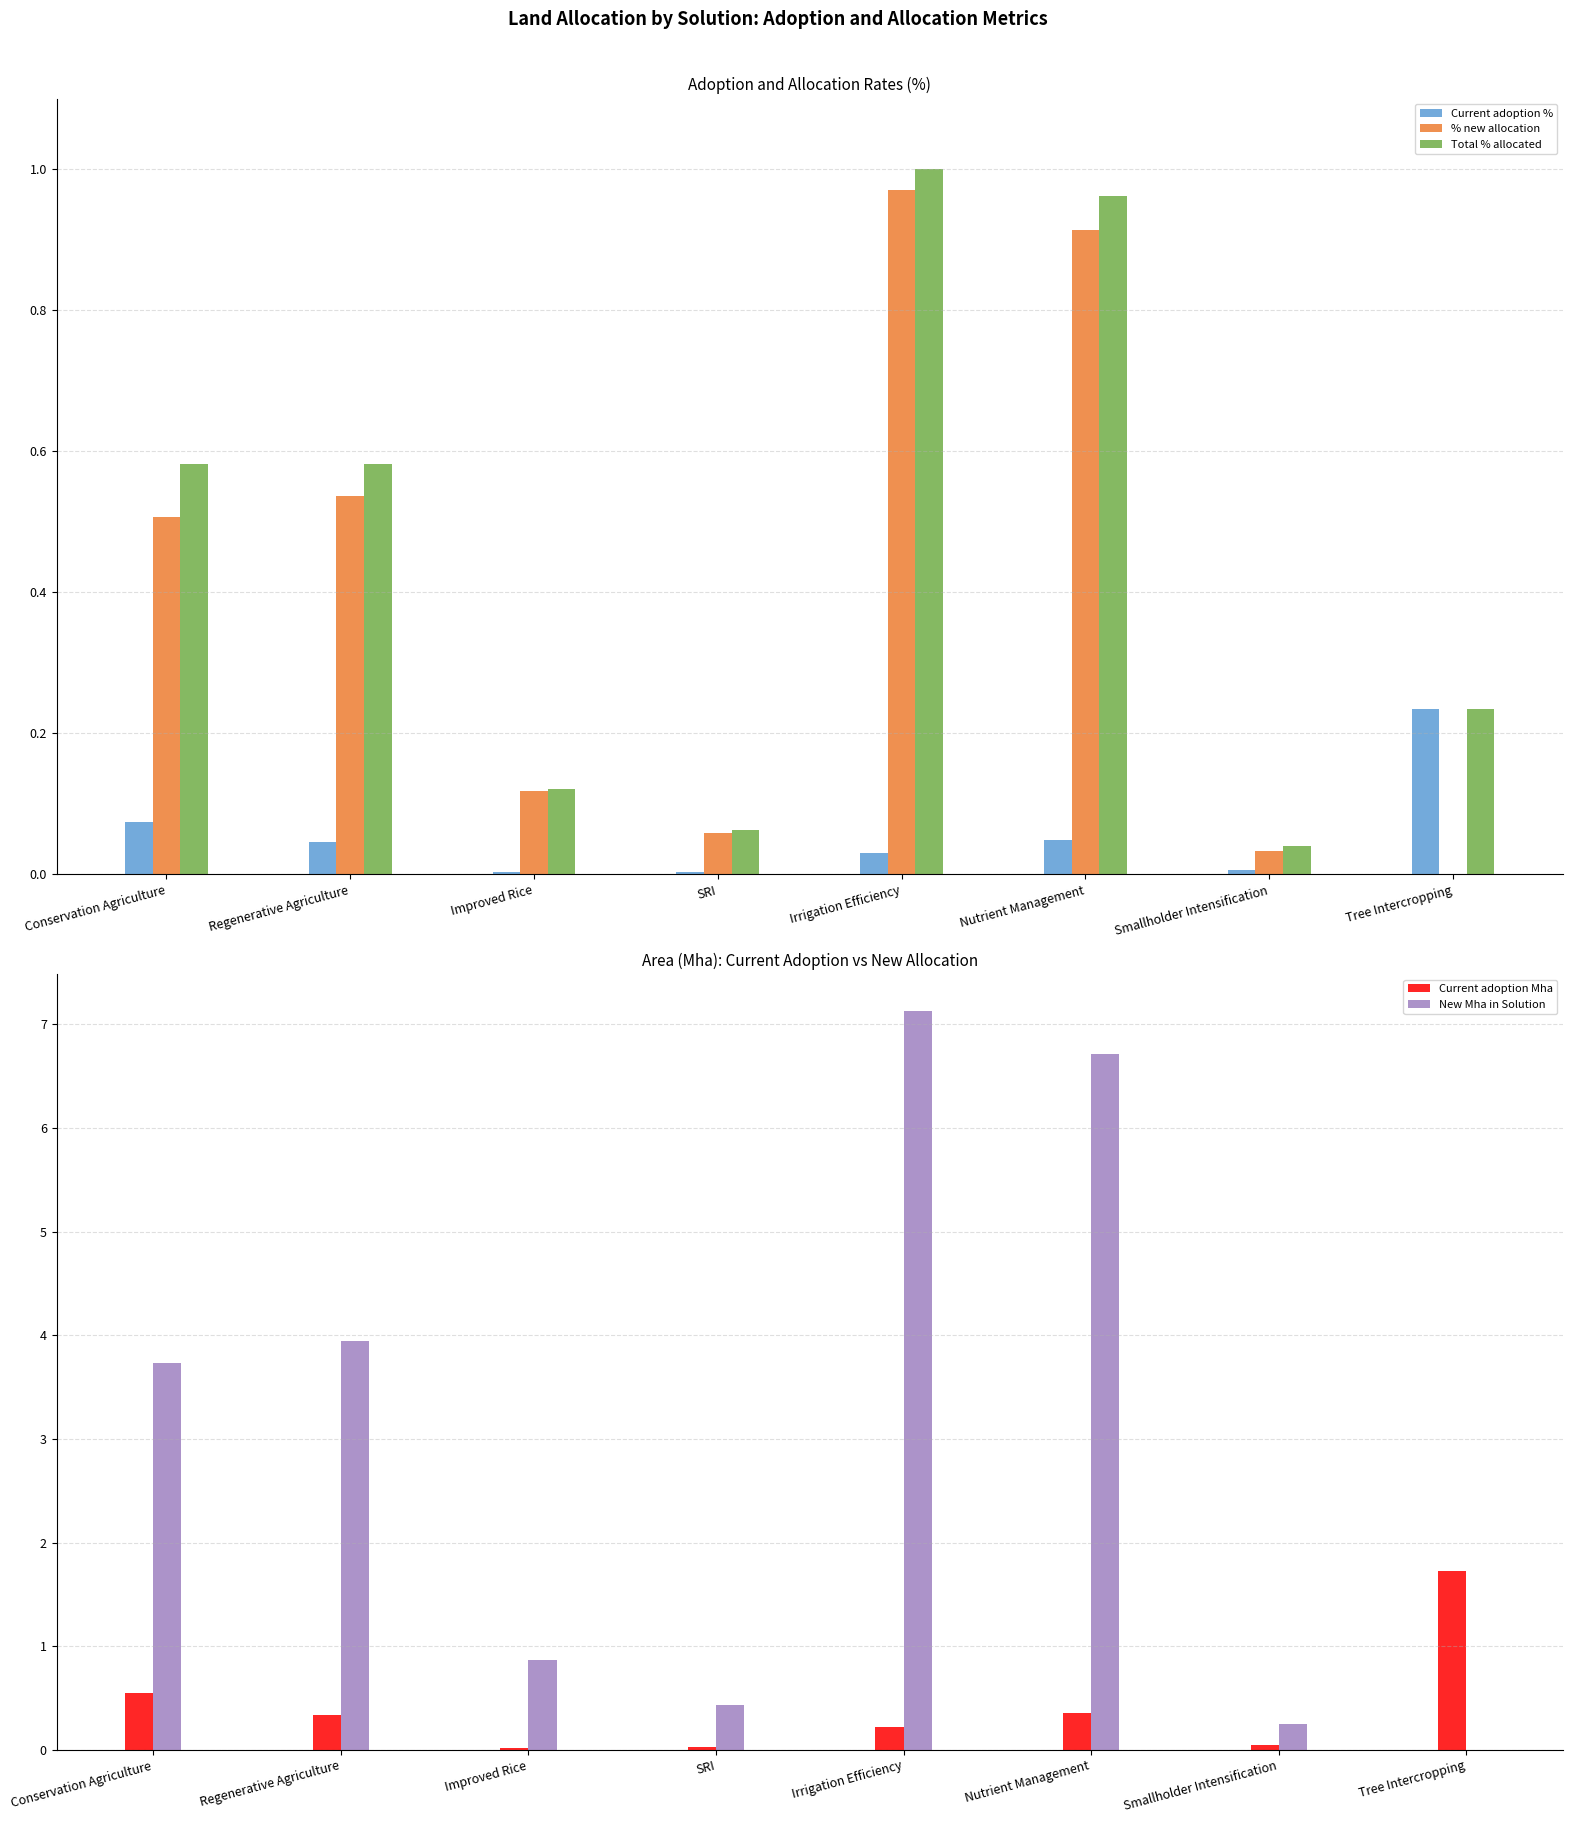

What is the total value across all series at Improved Rice?

1.1